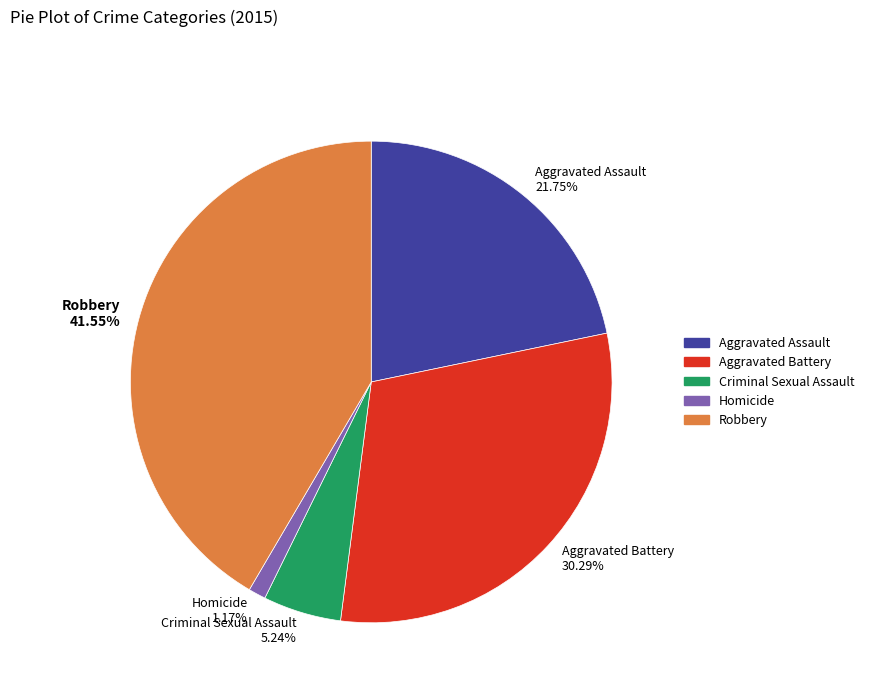

Rank the categories by value from highest to lowest.

Robbery, Aggravated Battery, Aggravated Assault, Criminal Sexual Assault, Homicide